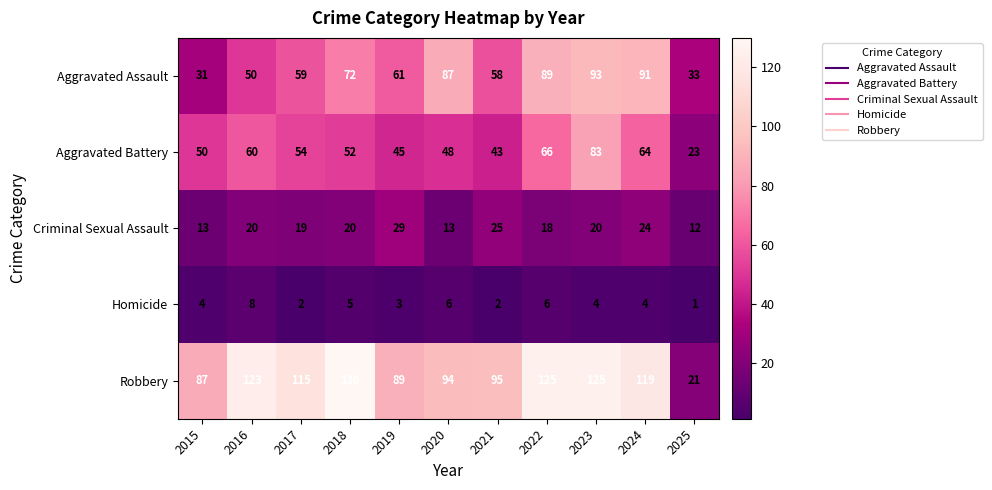

What is the total value across all series at 2015?

185